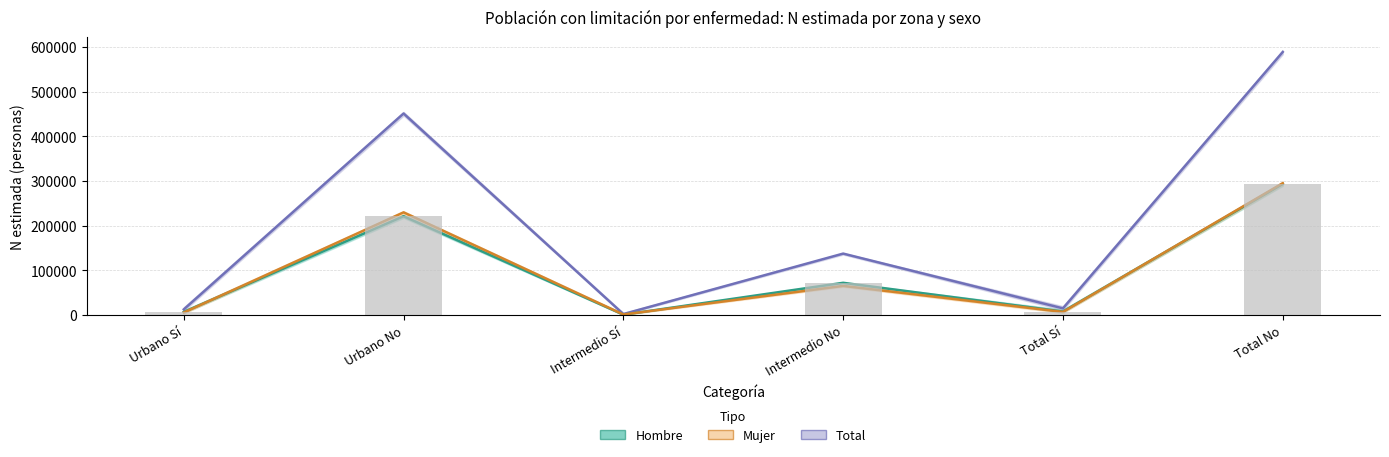

Reading right to left, transcribe all the data shown in this chart.

Total: 588986	15039	137675	2277	451312	12762
Hombre: 293591	7924	72288	947	221303	6977
Mujer: 295395	7115	65387	1330	230010	5784